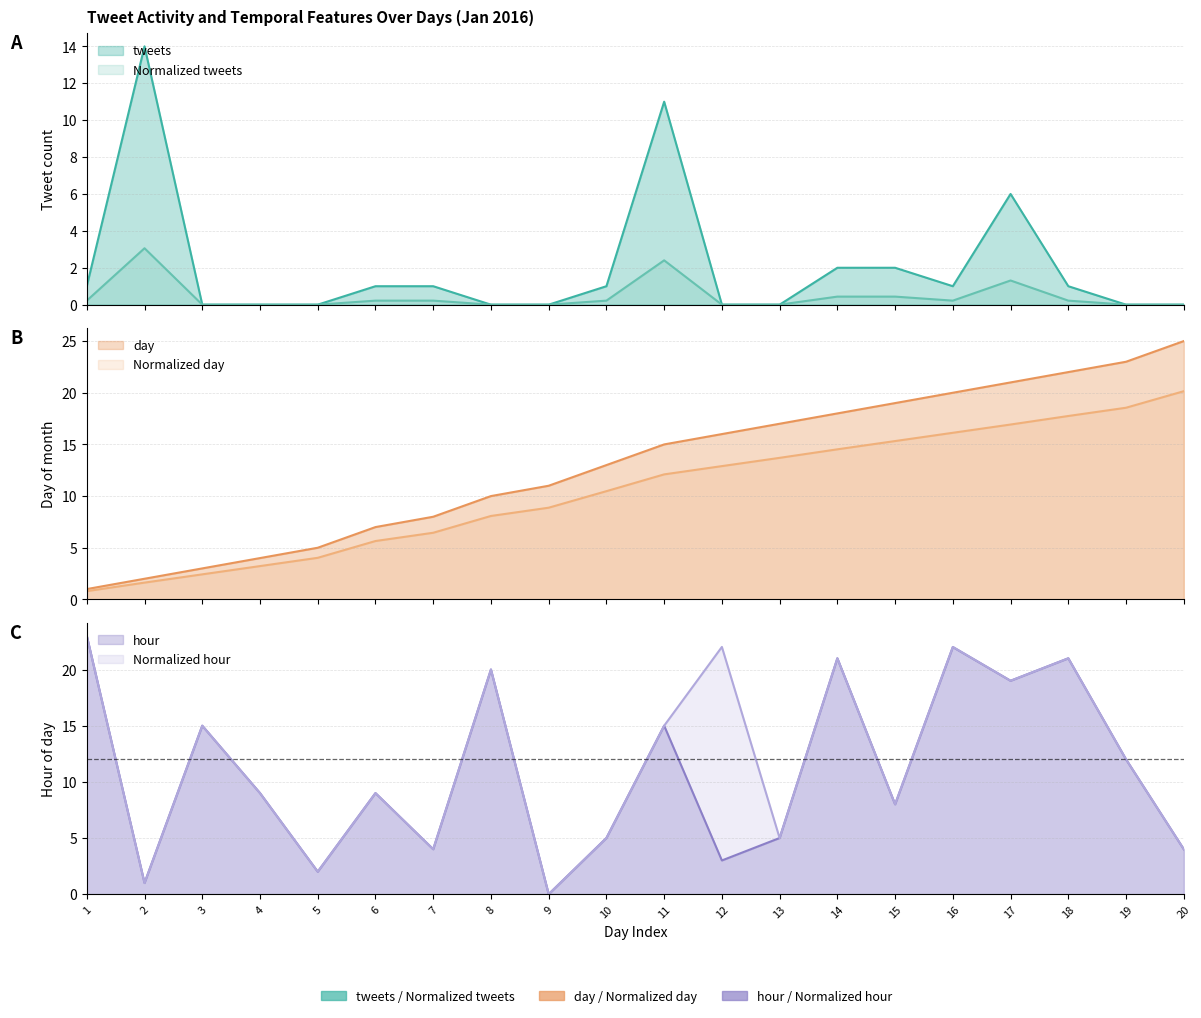

At which category does Normalized tweets reach its first local peak?

2